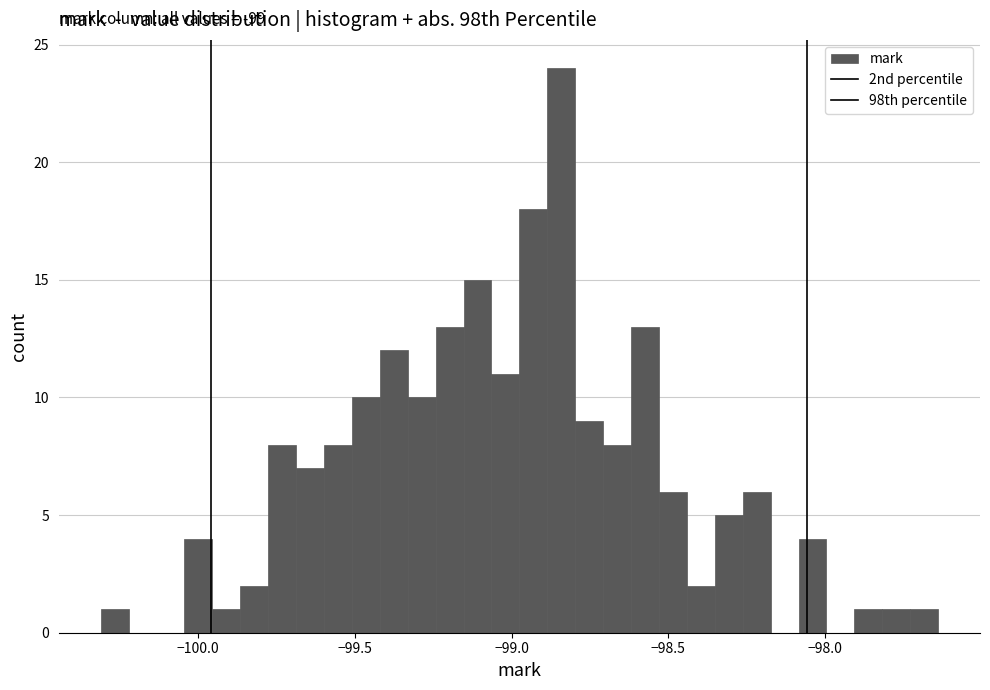

Read against the x-axis, roughly where is the centre of the tallest bar?

-98.85